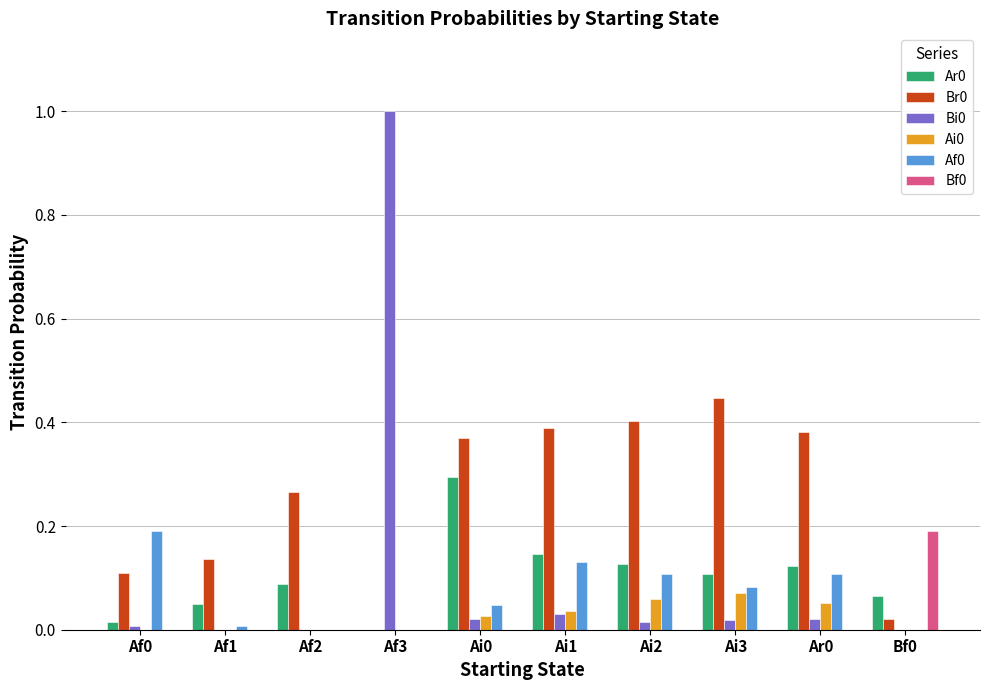

Is the value of Af0 at Af3 greater than the value of Ar0 at Ai0?

No